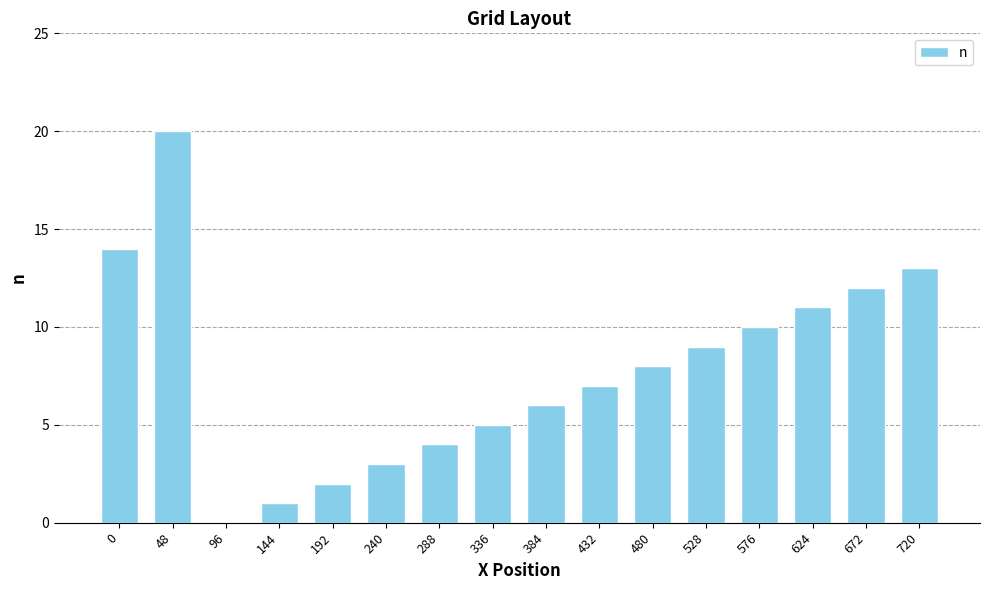

True or false: the data shows 9 at 528.

True